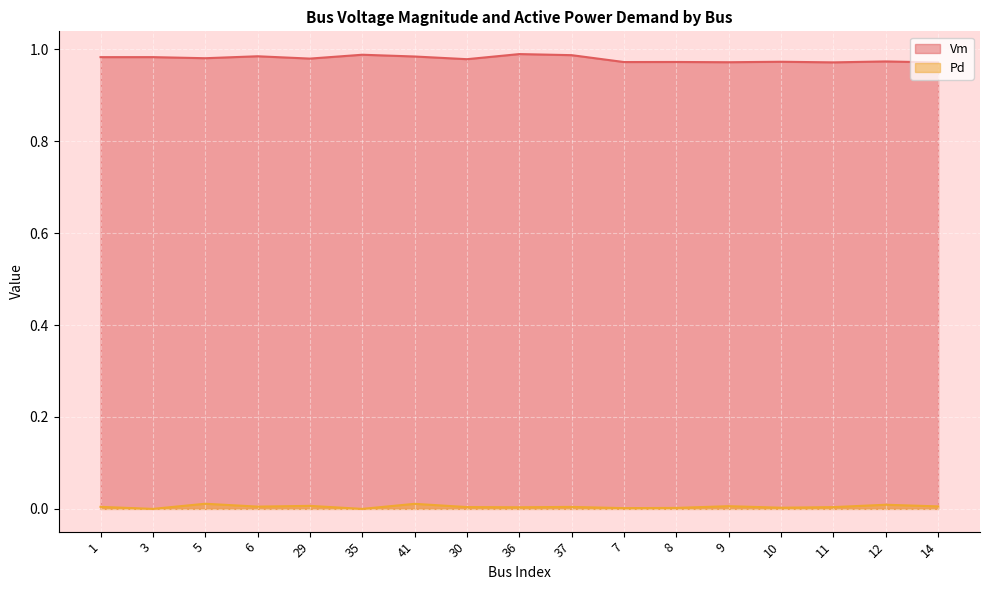

At how many categories does at least one series exceed 0?

17